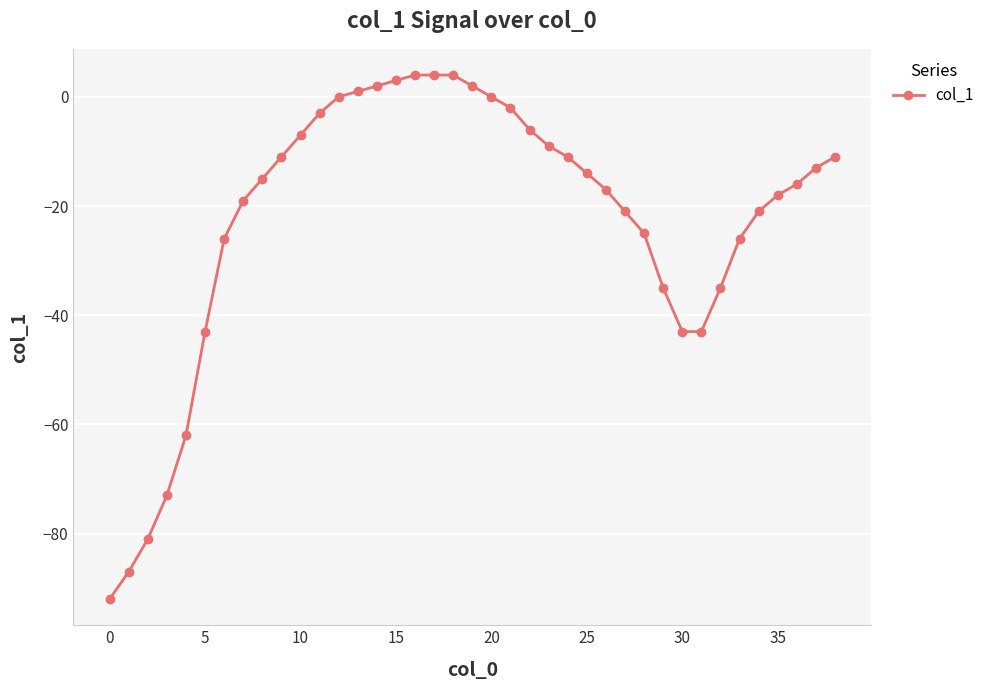

Count the number of data series in this chart.

1